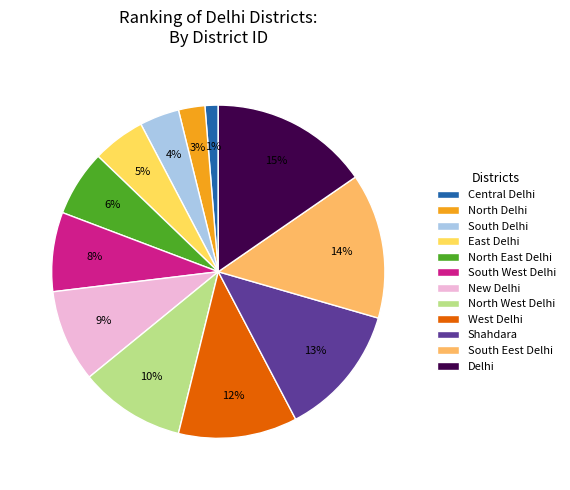

What is the total percentage of South Delhi and North Delhi?

6.4%